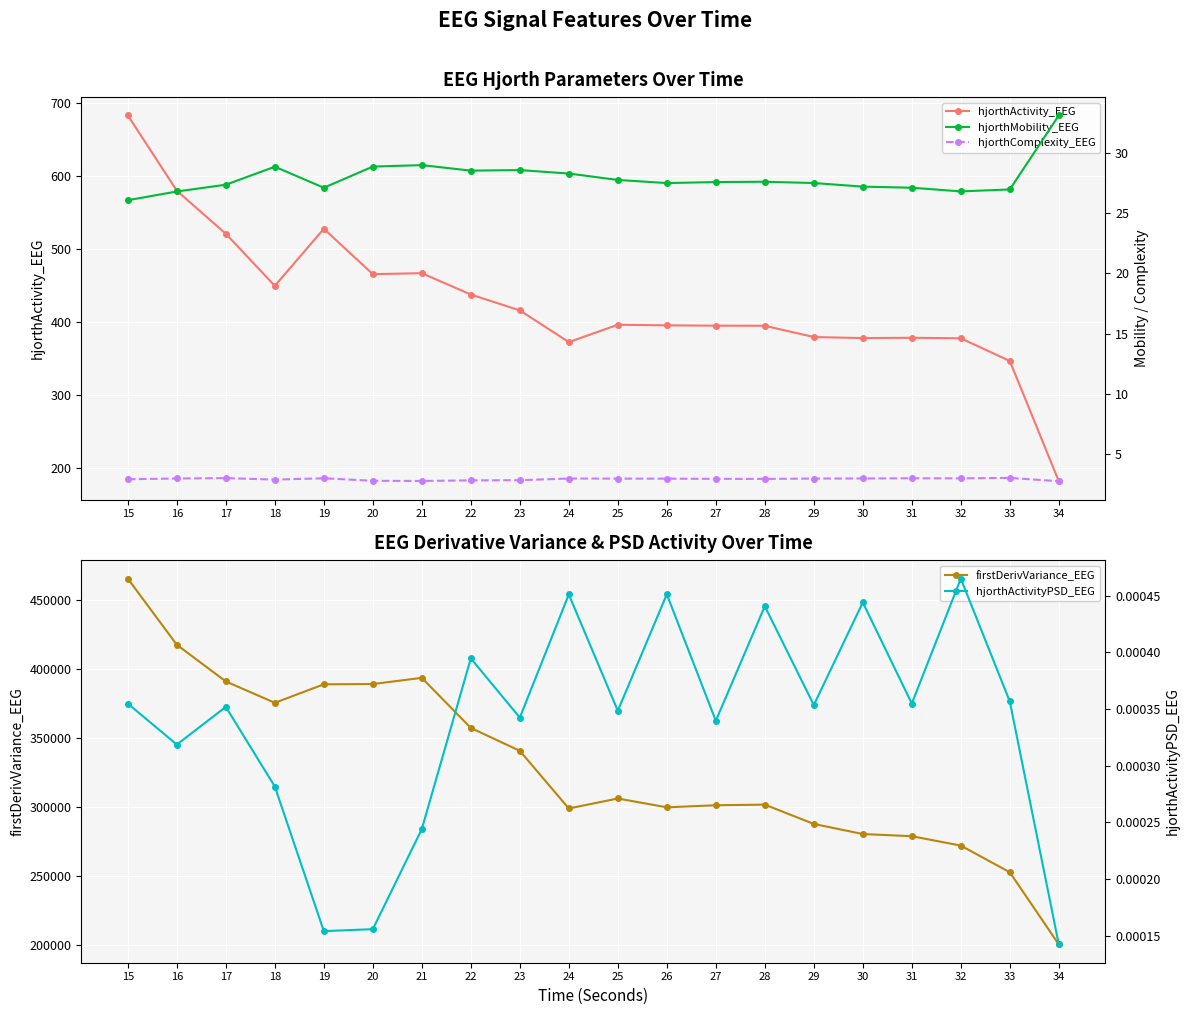

Reading right to left, list all the values displayed in this chart.

hjorthActivity_EEG: 34=182.5	33=346.9	32=377.9	31=378.6	30=378.2	29=379.7	28=395.1	27=395.2	26=395.6	25=396.5	24=372.7	23=416.1	22=437.8	21=467.0	20=465.6	19=527.7	18=449.7	17=520.9	16=579.8	15=682.8
firstDerivVariance_EEG: 34=200715.5	33=252886.5	32=272172.0	31=278959.0	30=280525.3	29=287827.4	28=301795.5	27=301321.3	26=299843.6	25=306224.2	24=299011.9	23=340683.1	22=357246.1	21=393439.8	20=388966.3	19=388769.1	18=375403.7	17=390856.5	16=417346.2	15=465177.9
hjorthMobility_EEG: 34=33.2	33=27.0	32=26.8	31=27.1	30=27.2	29=27.5	28=27.6	27=27.6	26=27.5	25=27.8	24=28.3	23=28.6	22=28.6	21=29.0	20=28.9	19=27.1	18=28.9	17=27.4	16=26.8	15=26.1
hjorthComplexity_EEG: 34=2.7	33=3.0	32=2.9	31=2.9	30=2.9	29=2.9	28=2.9	27=2.9	26=2.9	25=2.9	24=2.9	23=2.8	22=2.8	21=2.7	20=2.7	19=2.9	18=2.8	17=3.0	16=2.9	15=2.9
hjorthActivityPSD_EEG: 34=0.0	33=0.0	32=0.0	31=0.0	30=0.0	29=0.0	28=0.0	27=0.0	26=0.0	25=0.0	24=0.0	23=0.0	22=0.0	21=0.0	20=0.0	19=0.0	18=0.0	17=0.0	16=0.0	15=0.0